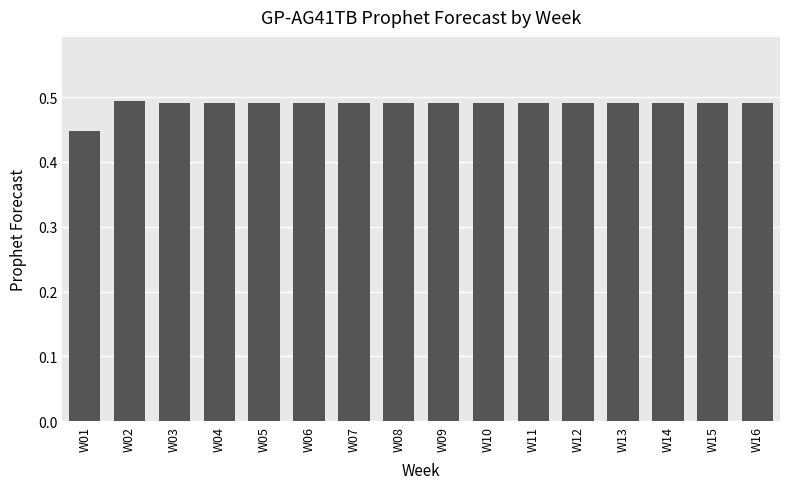

Does the chart contain stacked bars?

No